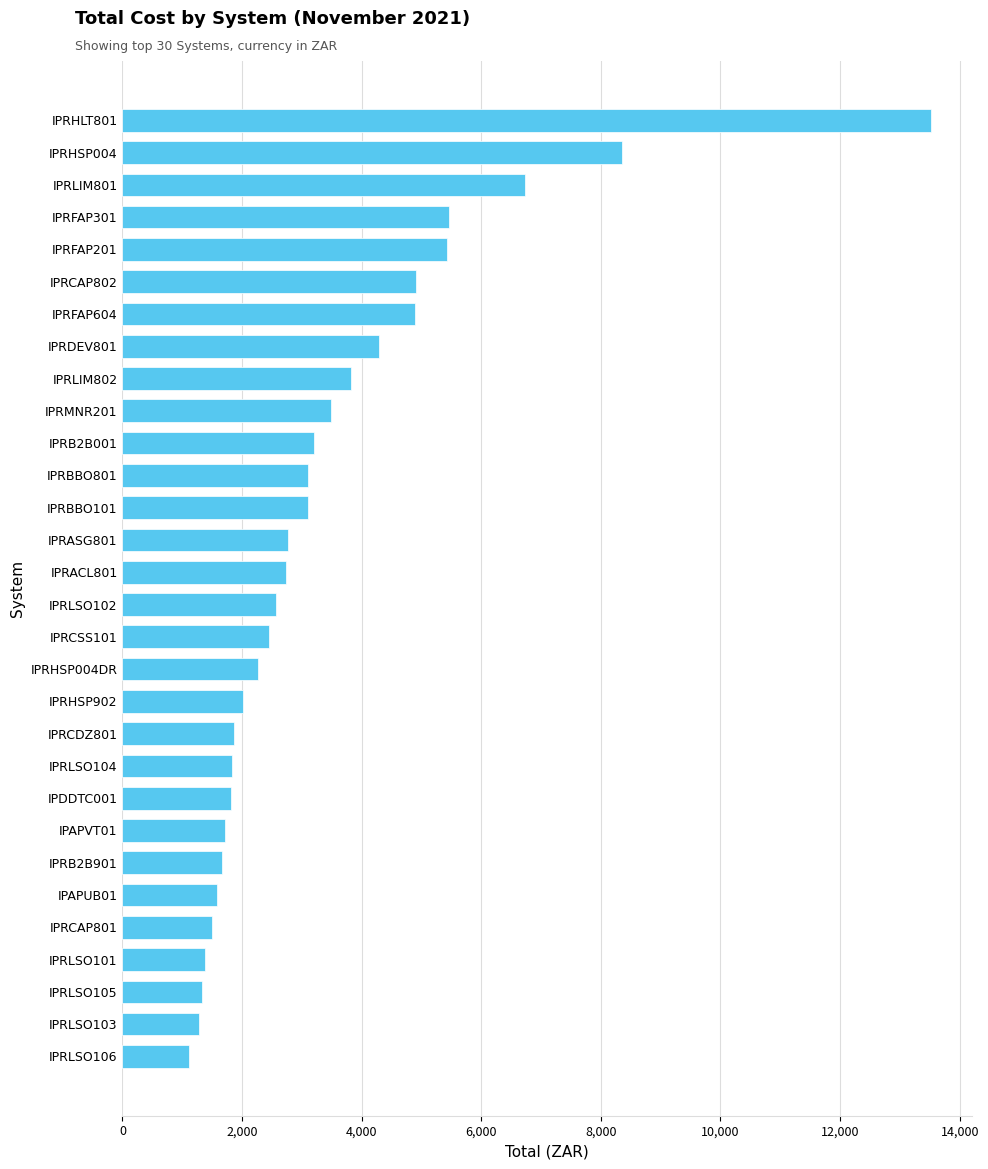

The value at IPRLSO105 is 1336.7. True or false?

True